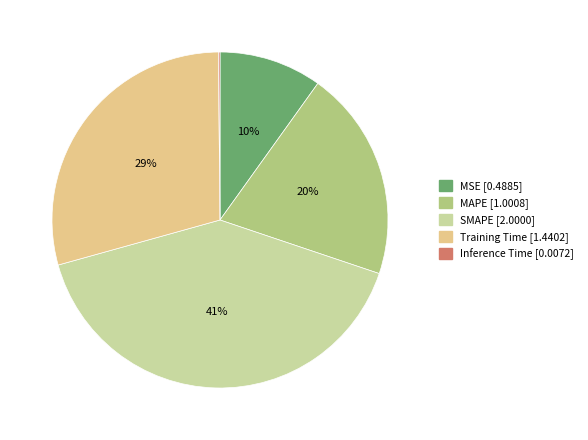

Which has a higher value, MAPE or SMAPE?

SMAPE